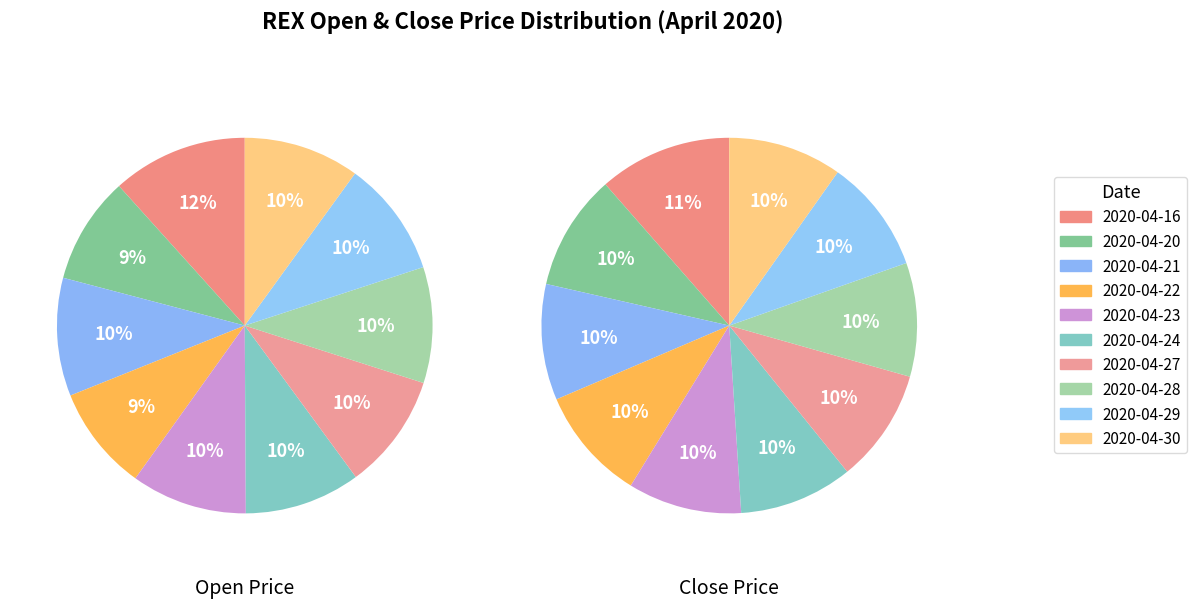

Is there a majority slice in this chart?

No